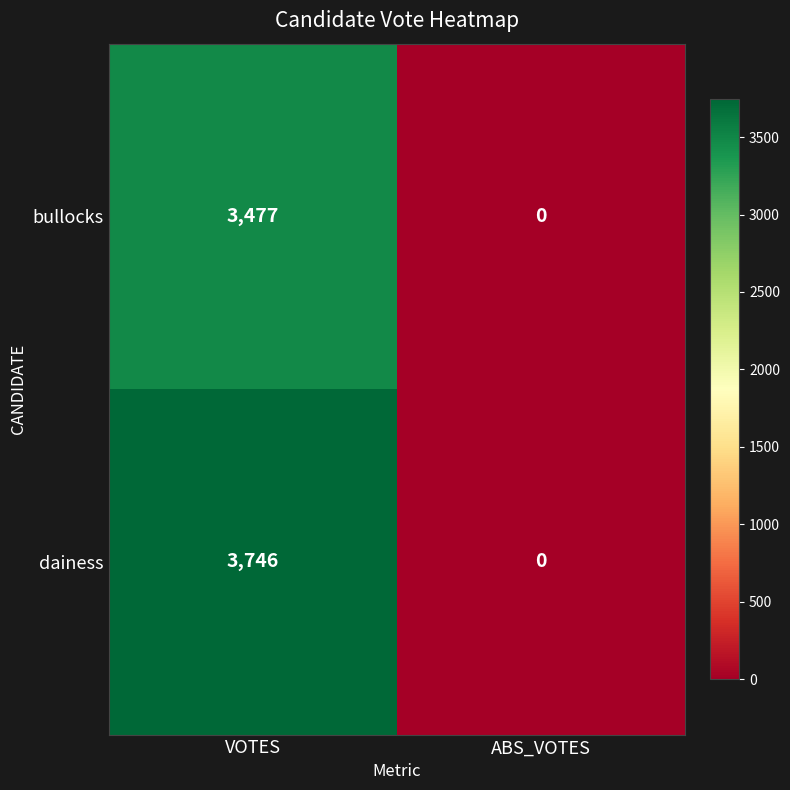

What is the difference between the bullocks values at VOTES and ABS_VOTES?

3477